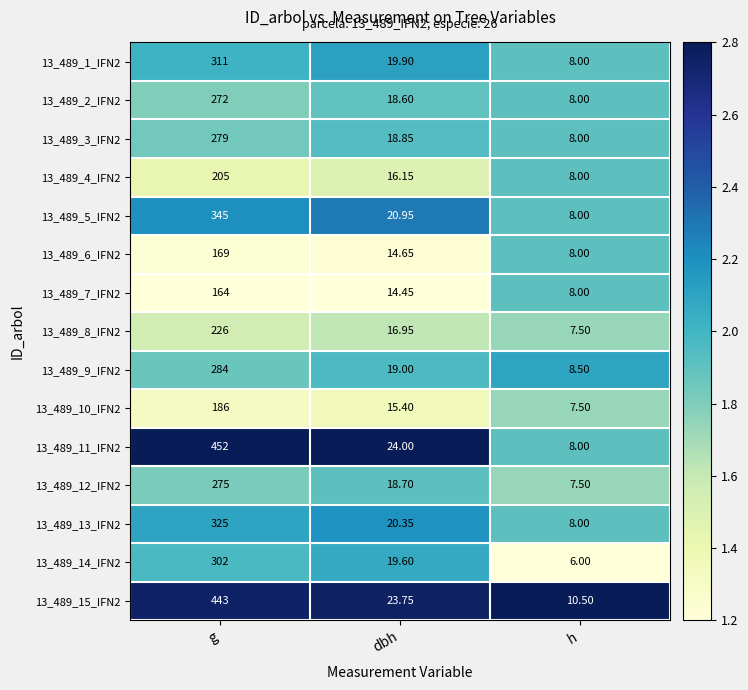

At which category is the sum across all series the highest?

g